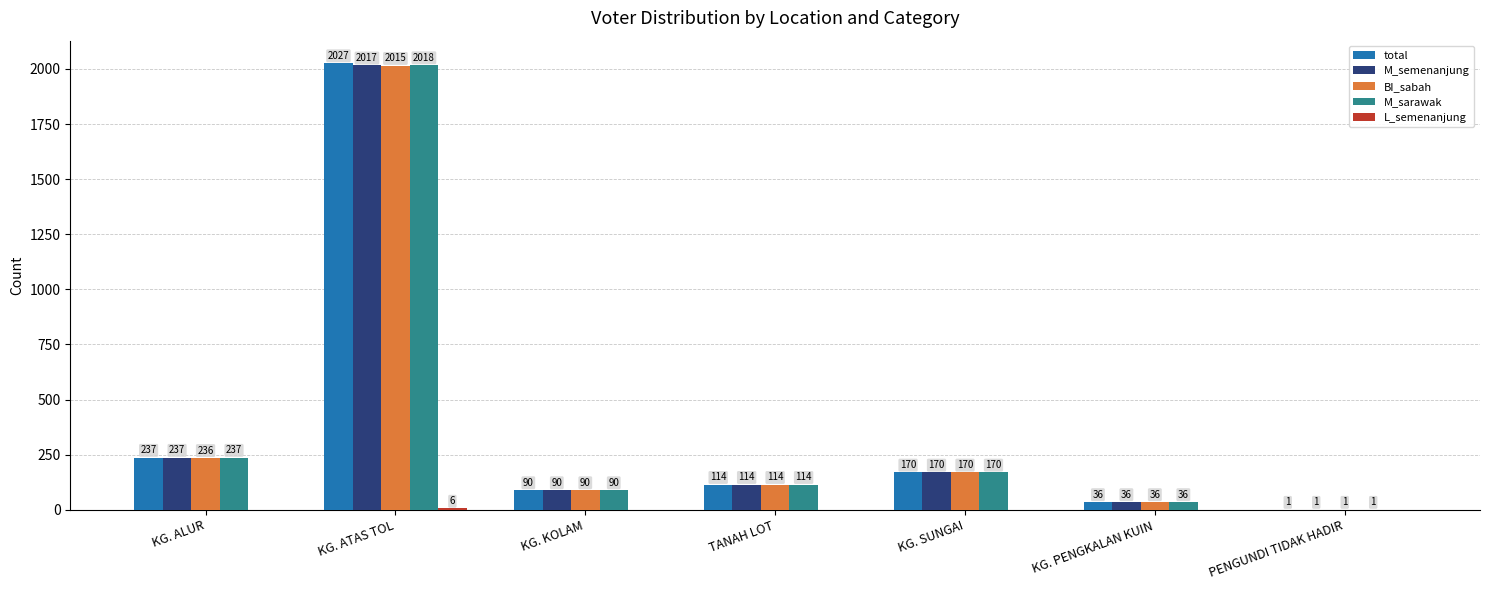

True or false: BI_sabah has a value of 114 at TANAH LOT.

True